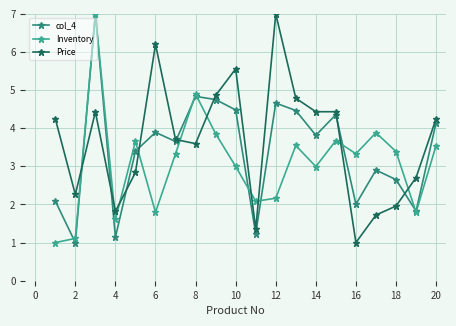

How many lines are shown in the chart?

3